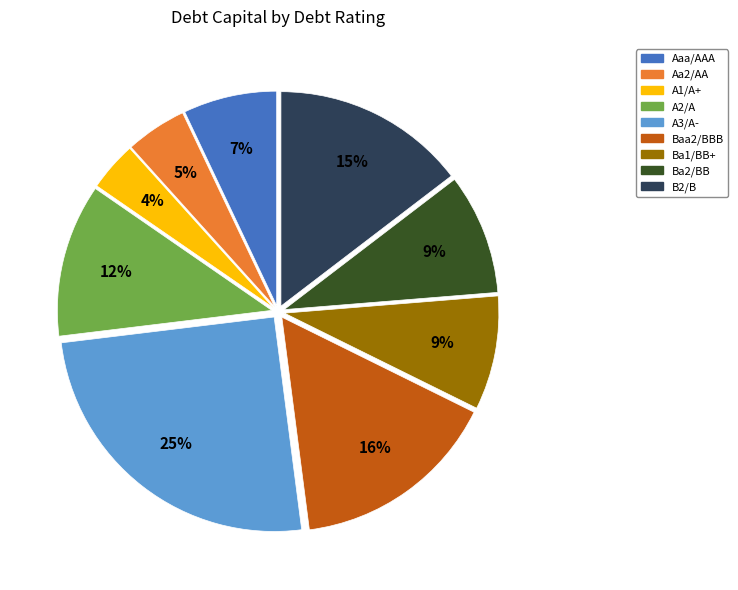

Does Ba1/BB+ represent more than half of the total?

No